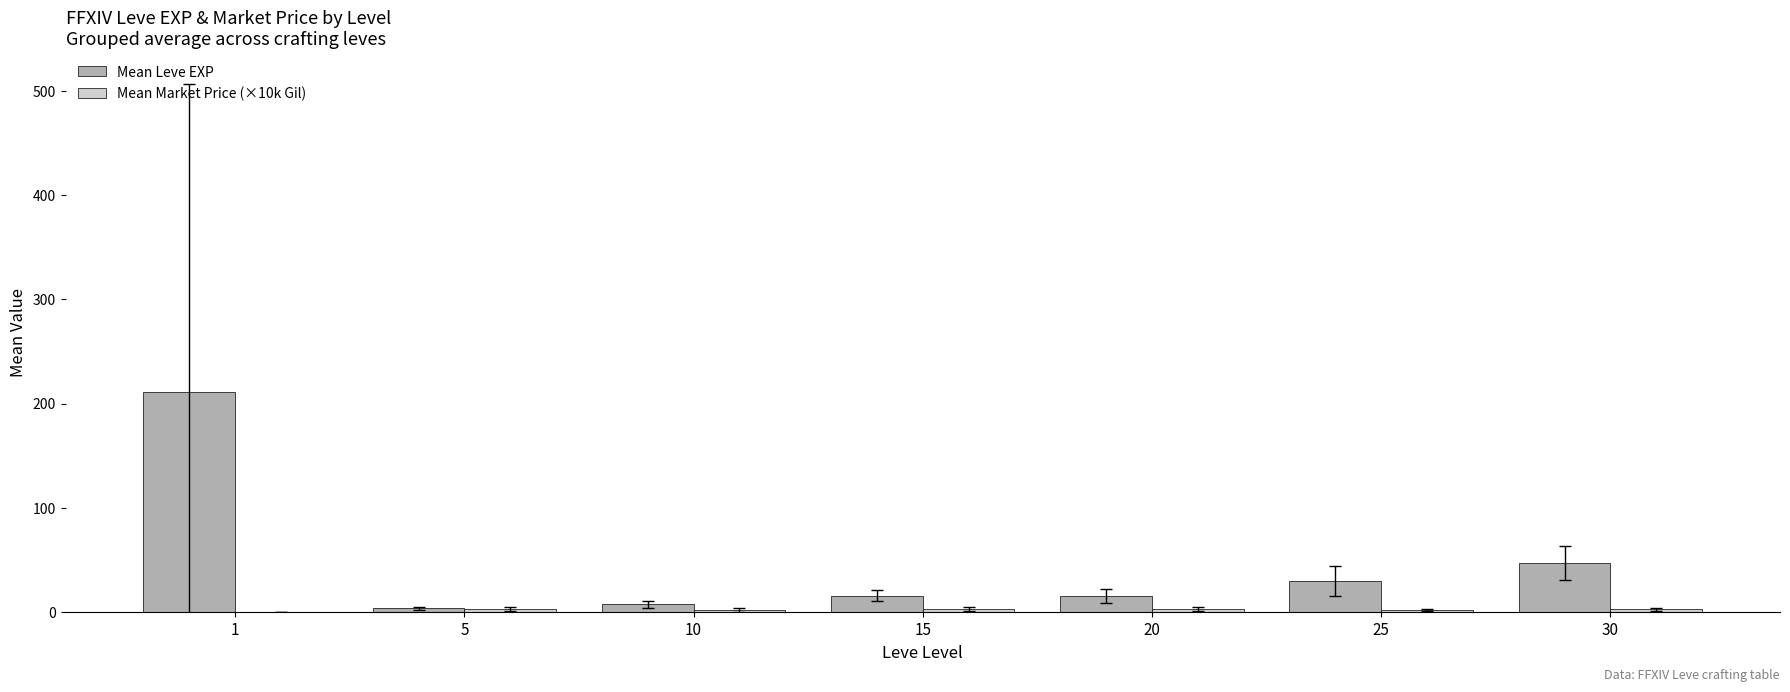

Which series has the largest total across all categories?

Mean Leve EXP